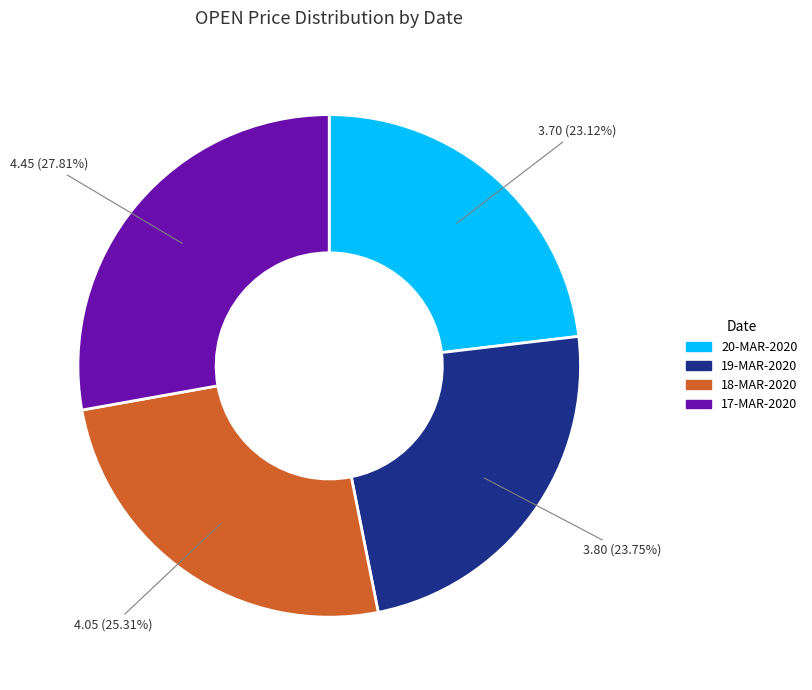

What is the smallest slice in the pie chart?

20-MAR-2020